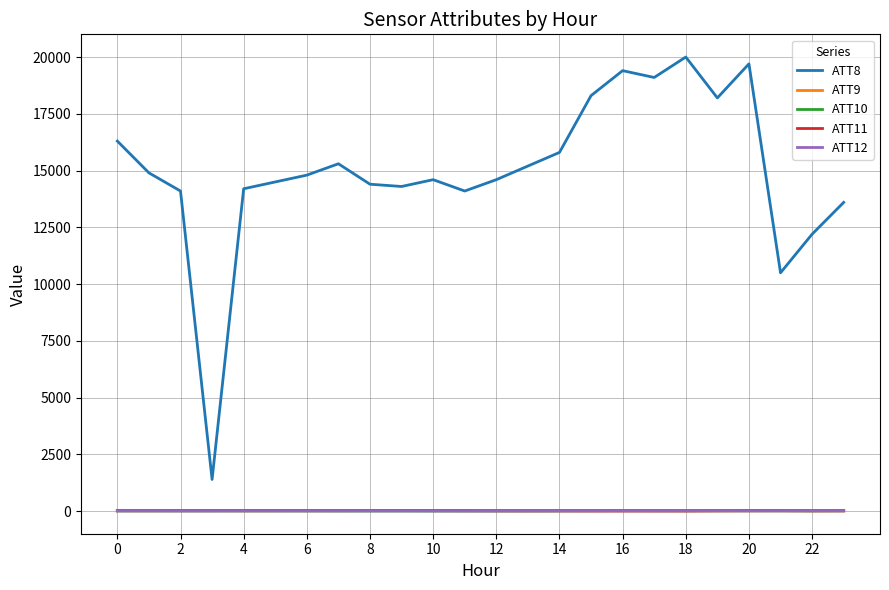

How many intersections are there between ATT10 and ATT12?

4